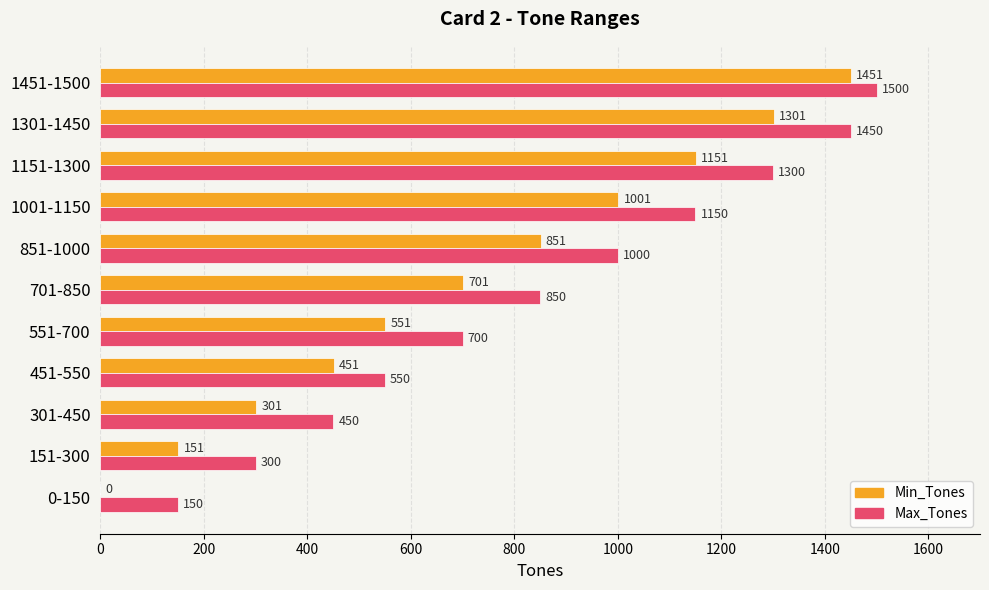

The Max_Tones series shows 1949 at 1001-1150. True or false?

False